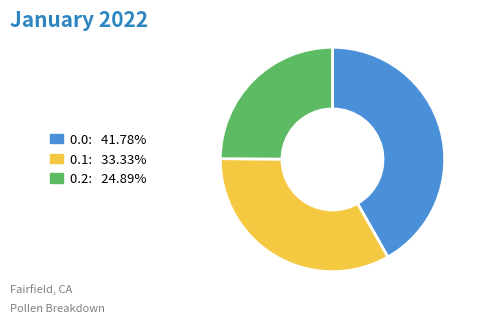

Does any single category account for the majority?

No